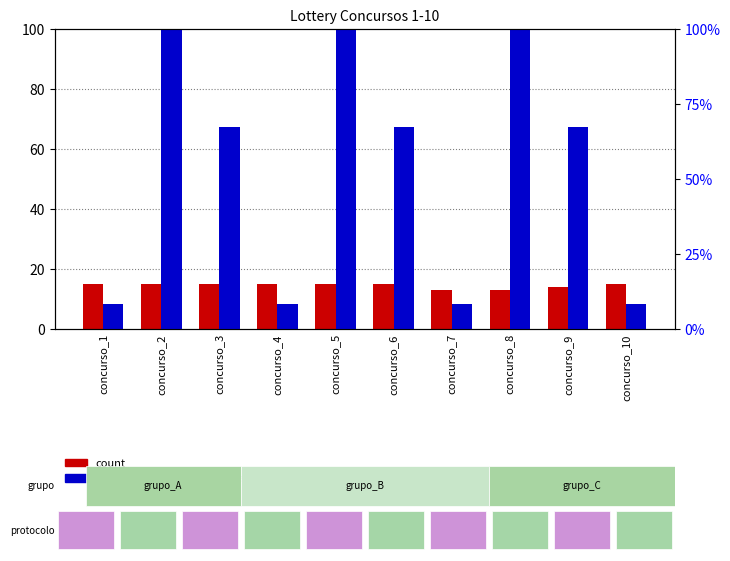

Which label corresponds to the largest value in the chart?

concurso_2